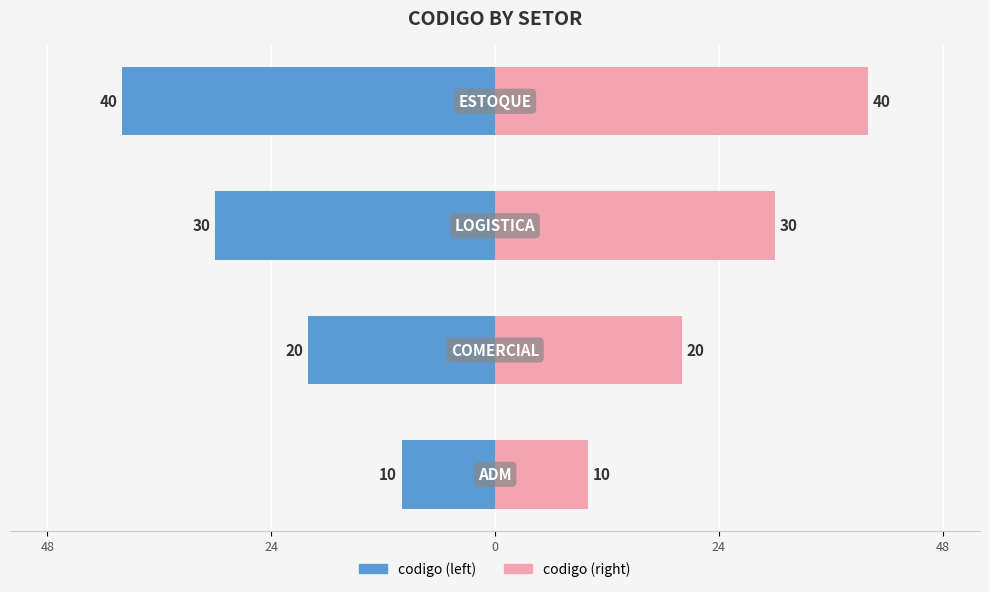

Reading left to right, extract all data points from this chart.

codigo (left): 48=-10	24=-20	0=-30	24=-40
codigo (right): 48=10	24=20	0=30	24=40